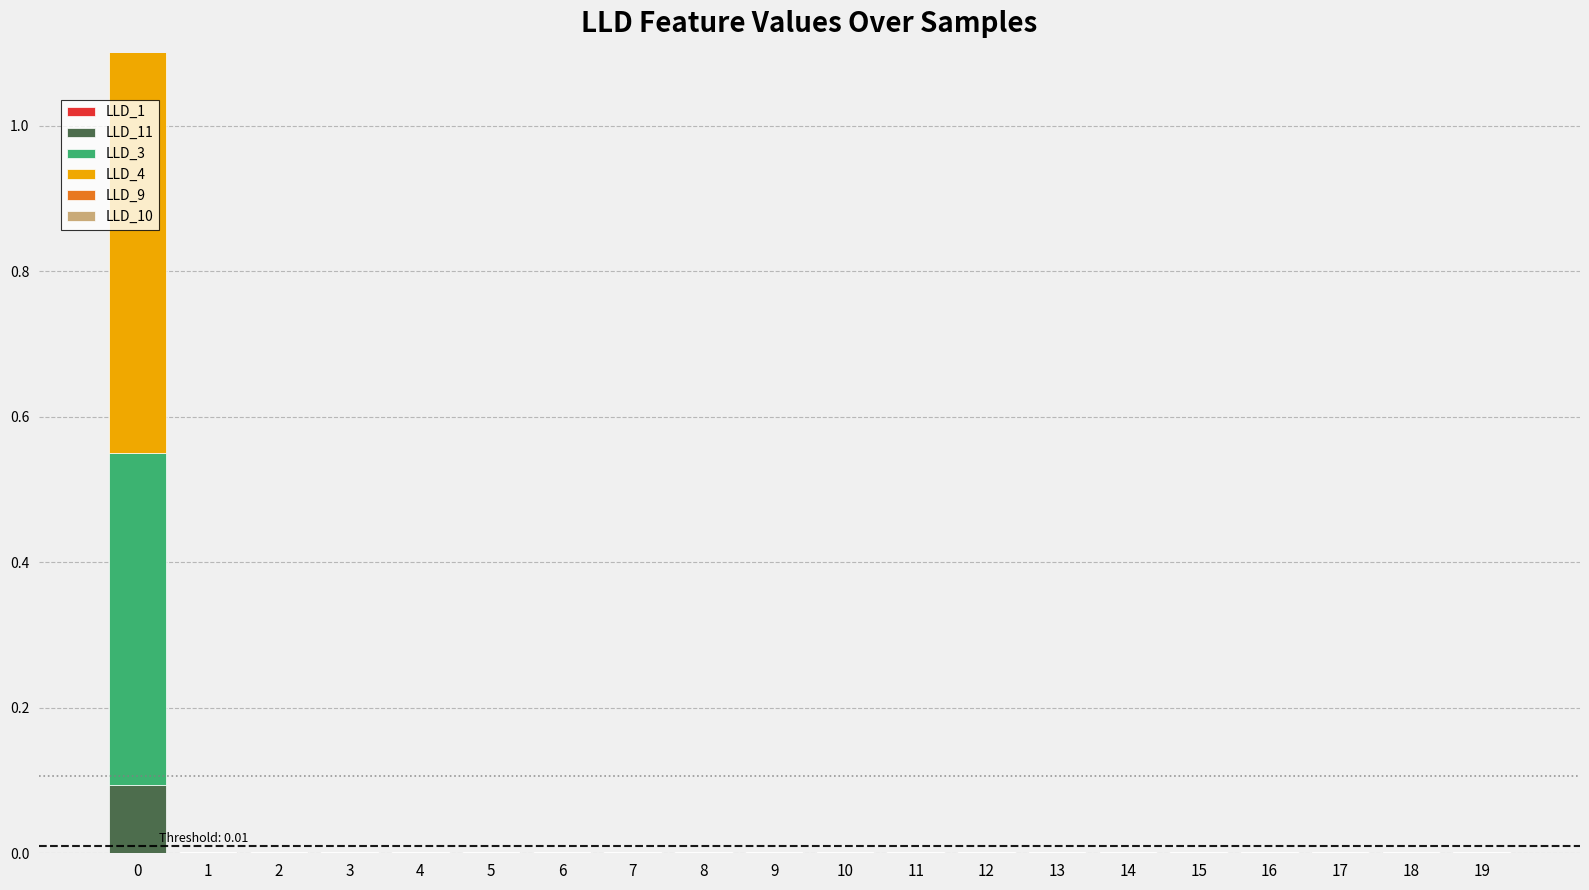

At 12, list the series in order from largest to smallest.

LLD_1, LLD_11, LLD_3, LLD_4, LLD_9, LLD_10